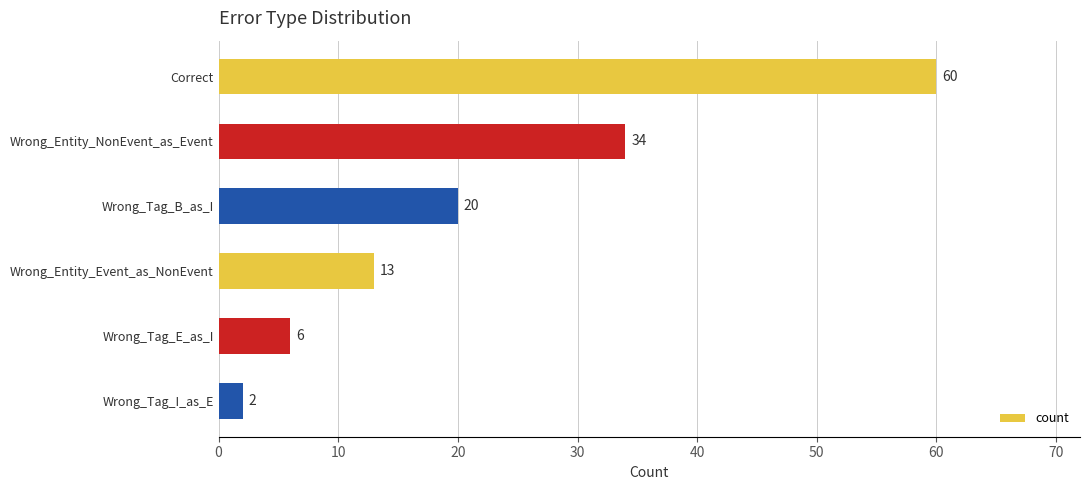

Reading top to bottom, extract all data points from this chart.

60	34	20	13	6	2